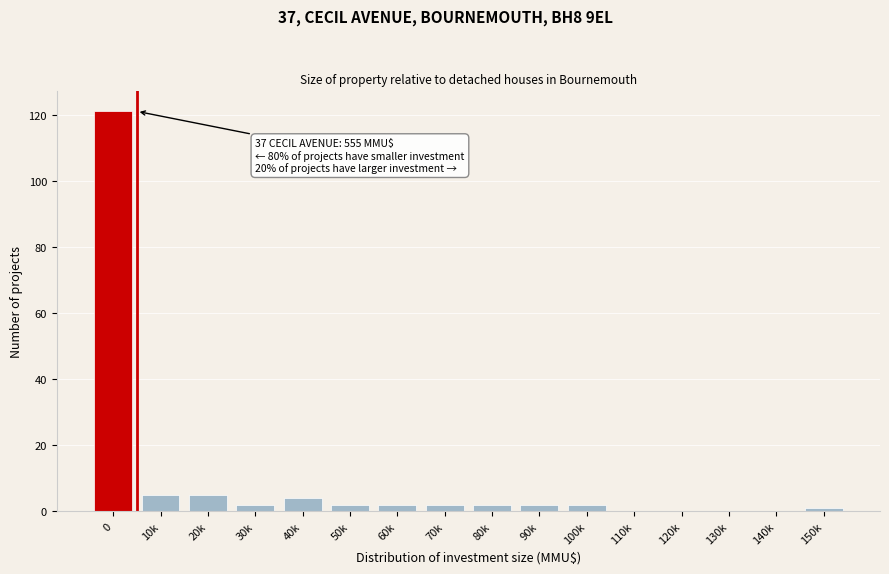

Reading left to right, what are all the values shown in this chart?

0=121	10k=5	20k=5	30k=2	40k=4	50k=2	60k=2	70k=2	80k=2	90k=2	100k=2	110k=0	120k=0	130k=0	140k=0	150k=1